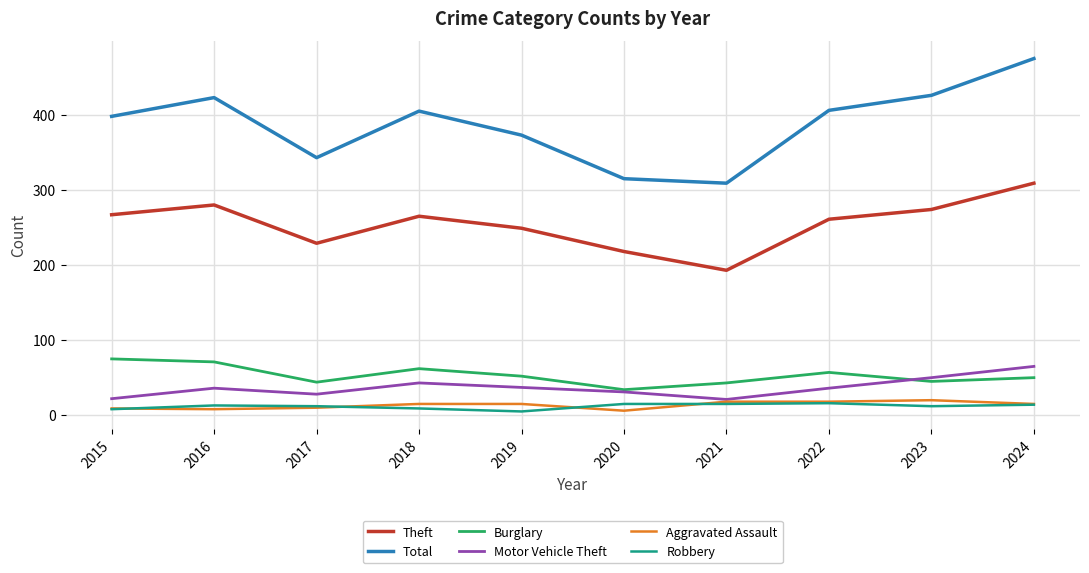

Is it true that Theft equals 411 at 2019?

False